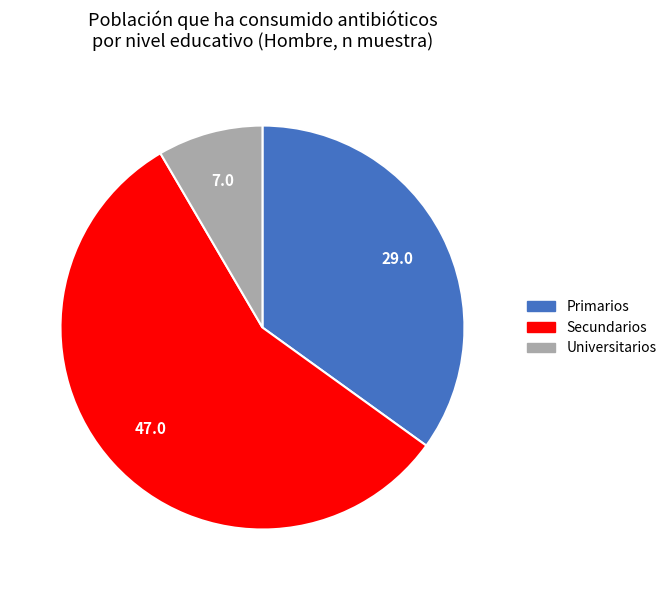

Combined, do Universitarios and Secundarios account for over 50%?

Yes